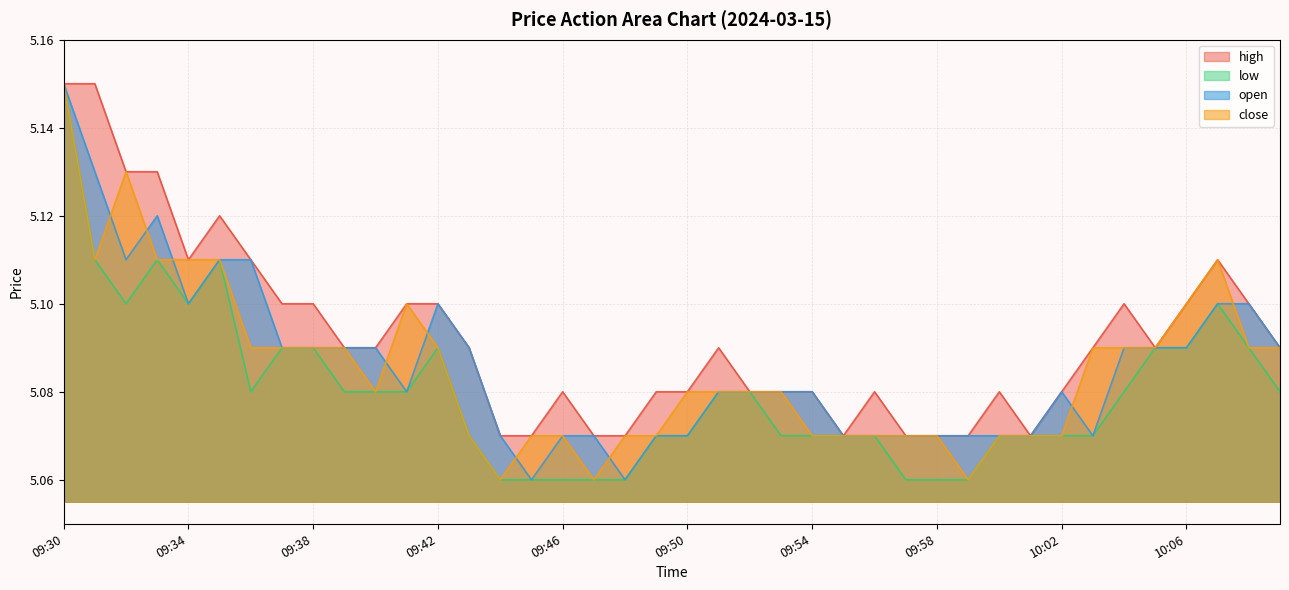

List the series in order of their peak value, lowest first.

high, low, open, close